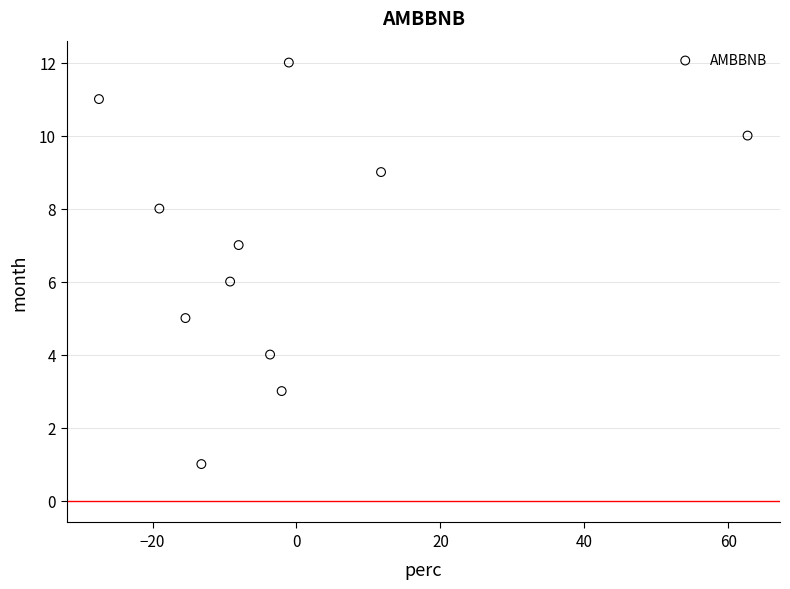

What is the range of Y values (max minus min)?

11